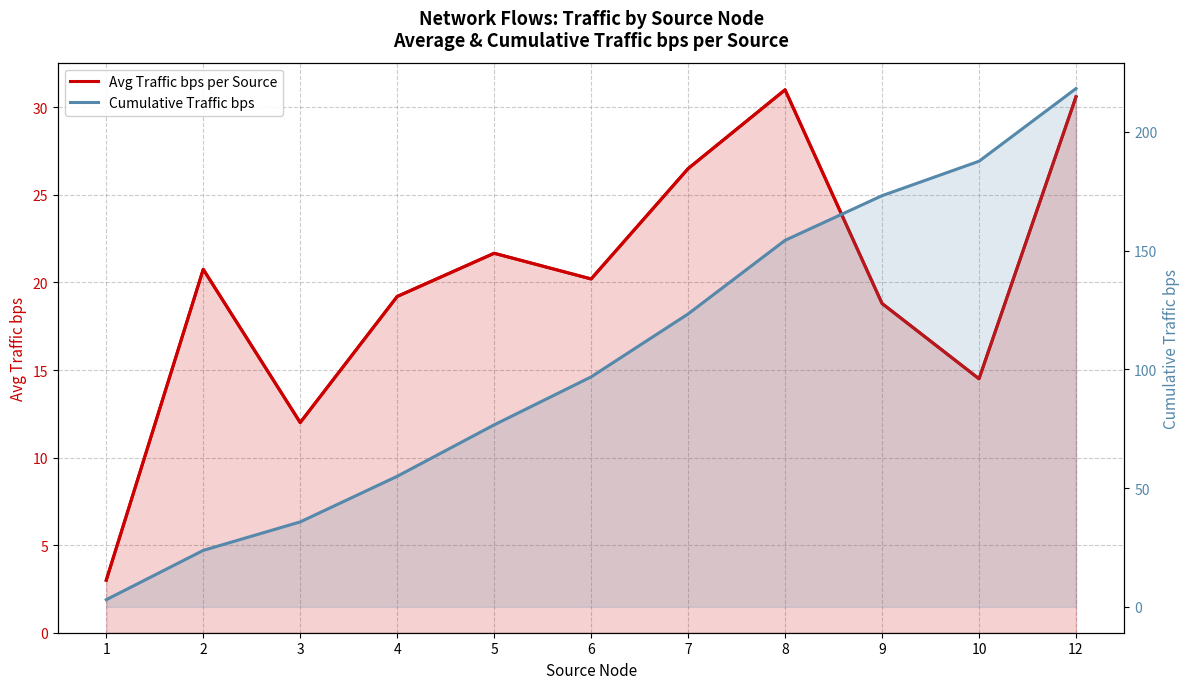

True or false: Avg Traffic bps per Source and Cumulative Traffic bps intersect in this chart.

False